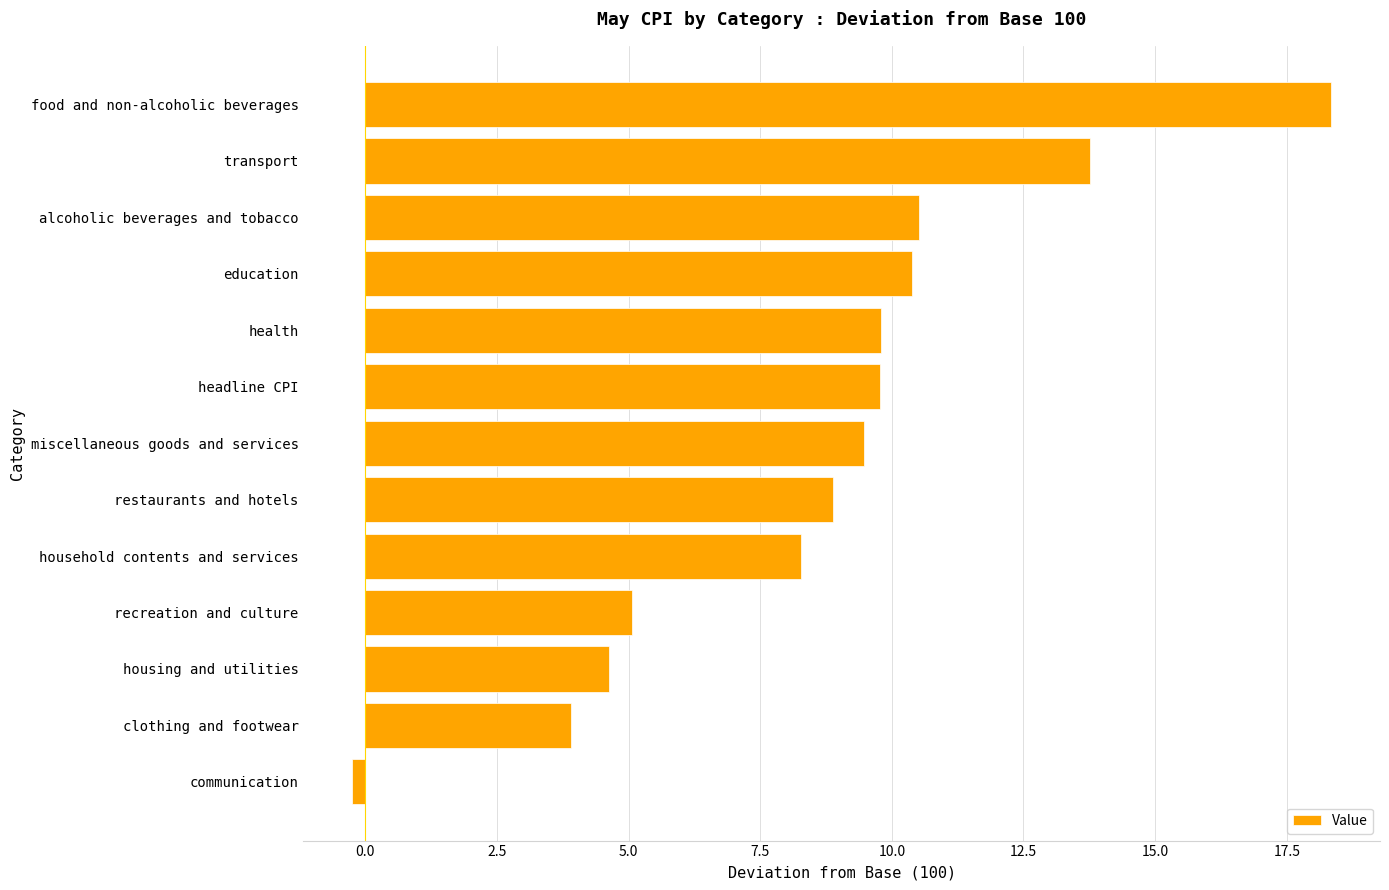

At which label is the value closest to 9?

restaurants and hotels